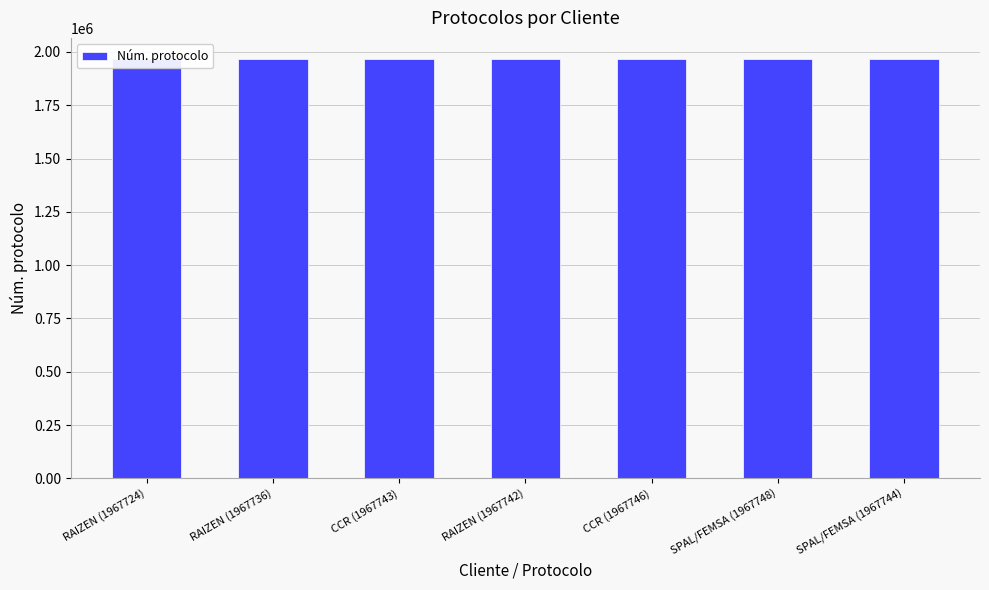

Reading left to right, list all the values displayed in this chart.

RAIZEN (1967724)=1967724	RAIZEN (1967736)=1967736	CCR (1967743)=1967743	RAIZEN (1967742)=1967742	CCR (1967746)=1967746	SPAL/FEMSA (1967748)=1967748	SPAL/FEMSA (1967744)=1967744